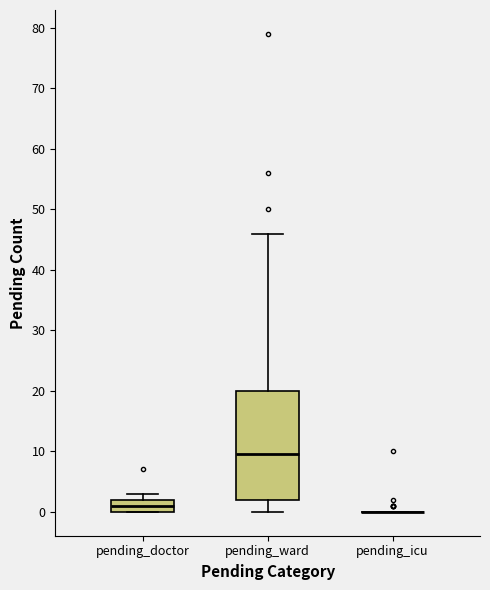

Where is the upper edge of the box for pending_ward on the y-axis? The values are not printed on the chart, so give them approximately, as read against the axis.

20